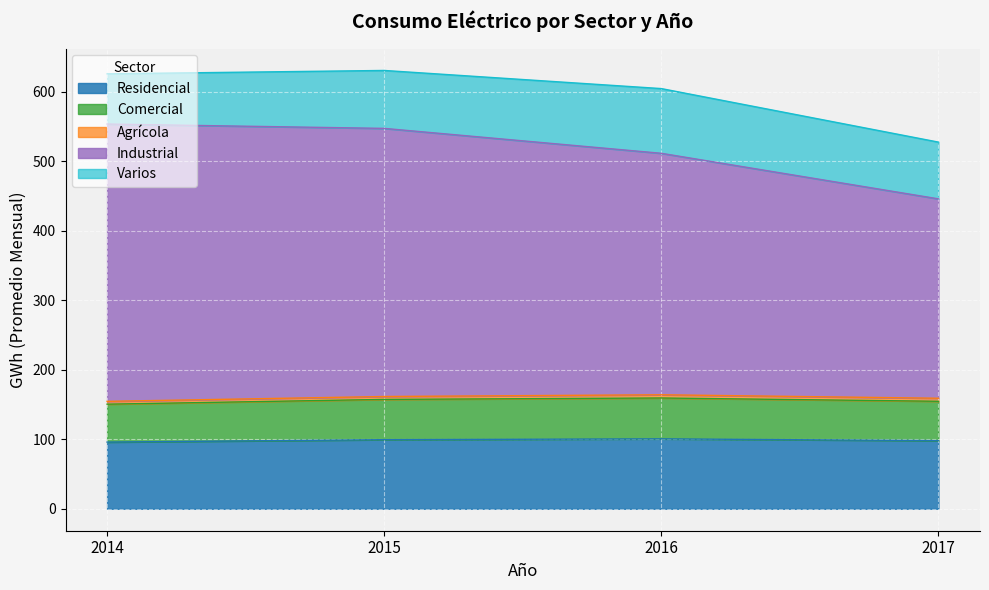

True or false: Residencial has a value of 100.6 at 2016.

True